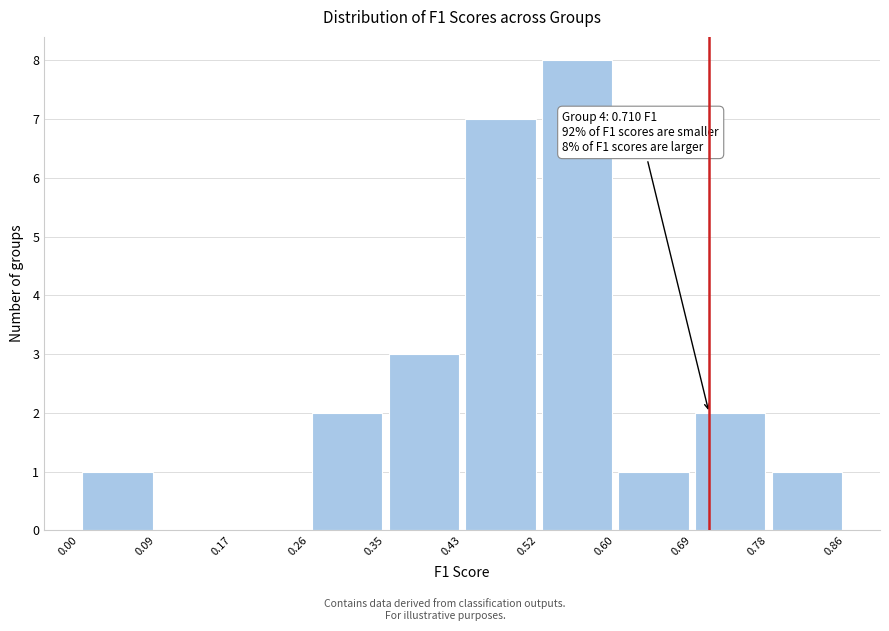

Over which range of the x-axis is the bar tallest?

0.52 to 0.60